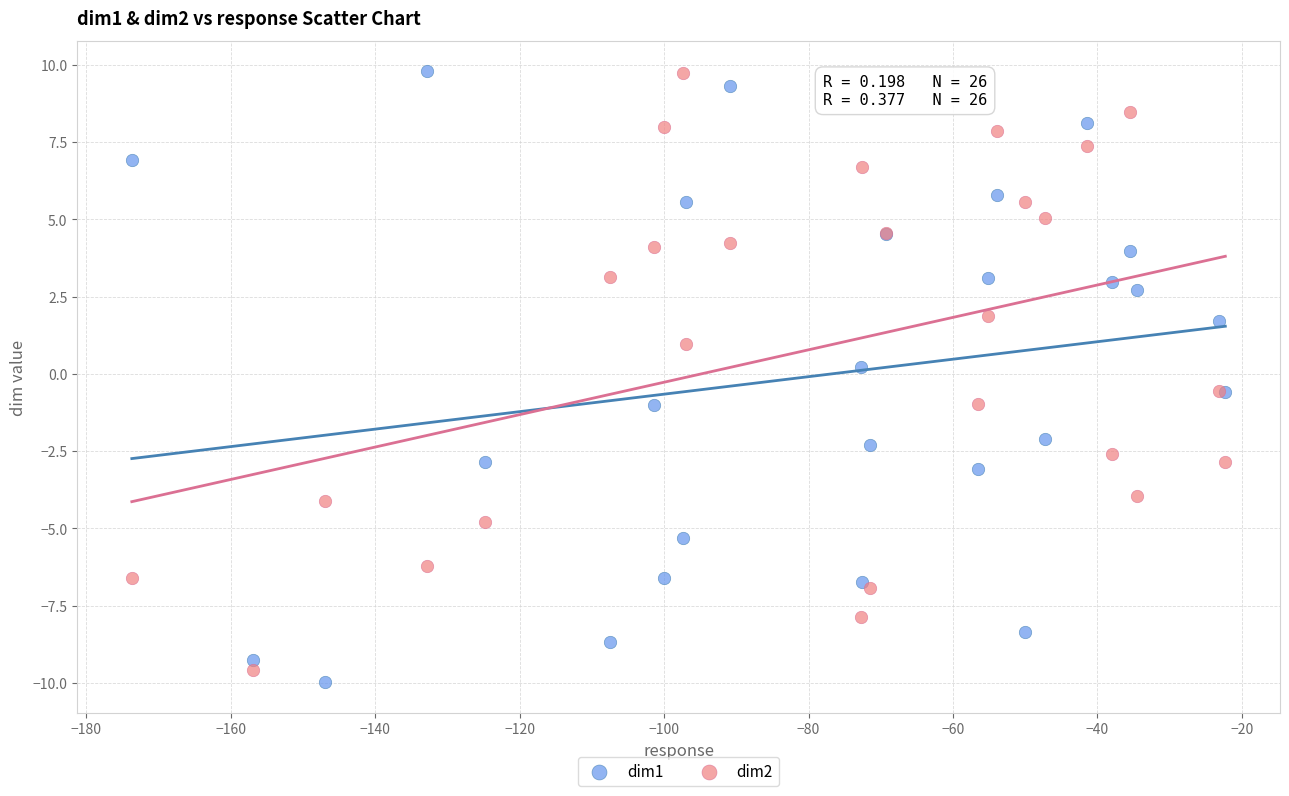

What are all the series names shown in the legend?

dim1, dim2